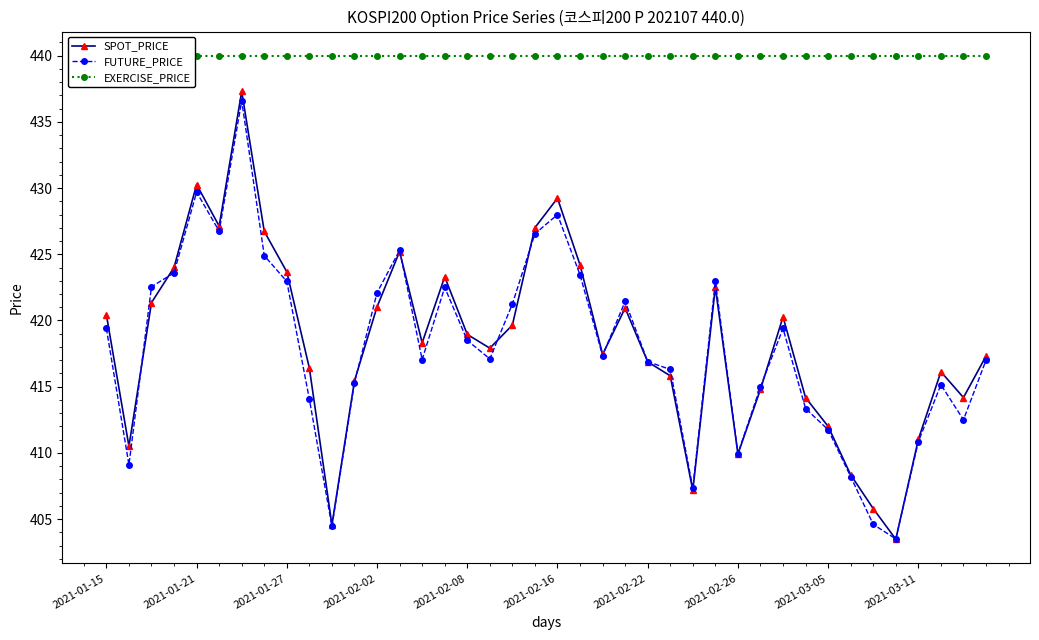

What position from the right is 21?

19